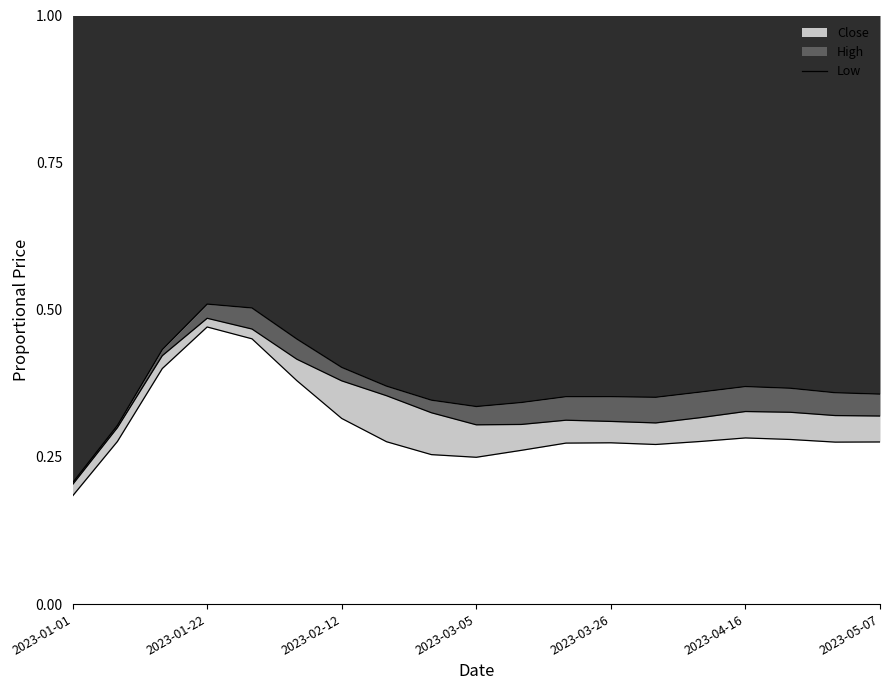

How many values are between 0 and 1?

19